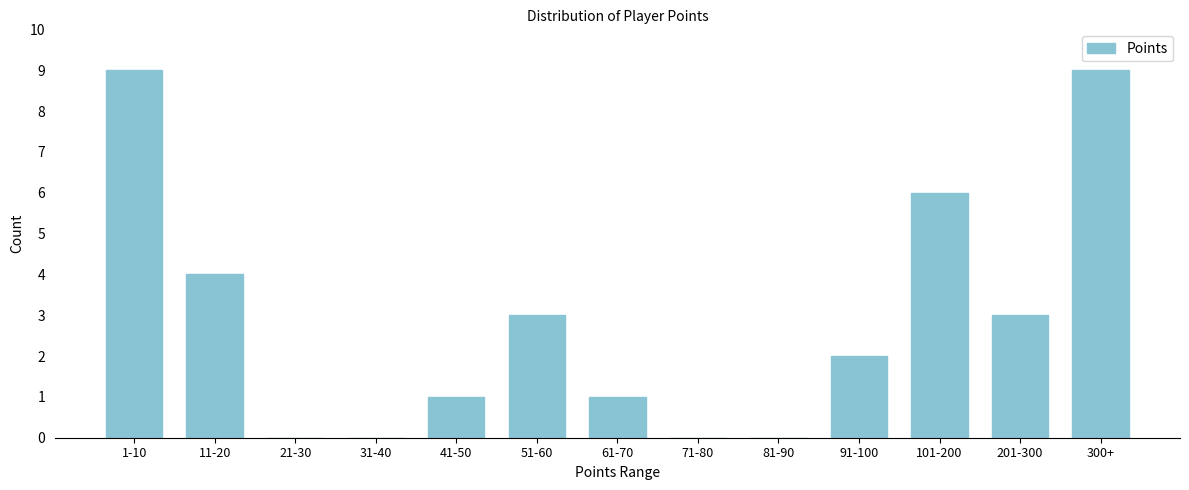

Reading left to right, what are all the values shown in this chart?

1-10=9	11-20=4	21-30=0	31-40=0	41-50=1	51-60=3	61-70=1	71-80=0	81-90=0	91-100=2	101-200=6	201-300=3	300+=9